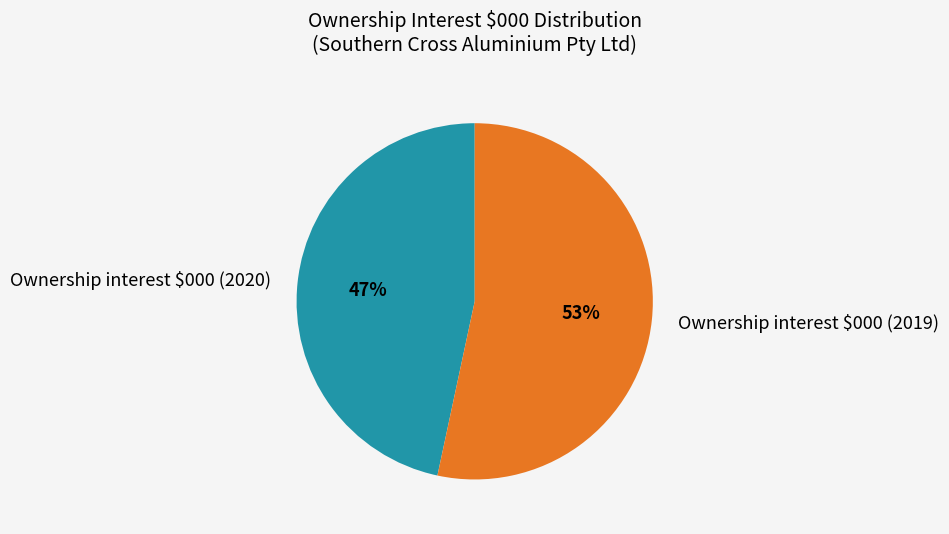

Does Ownership interest $000 (2020) account for over 50% of the chart?

No